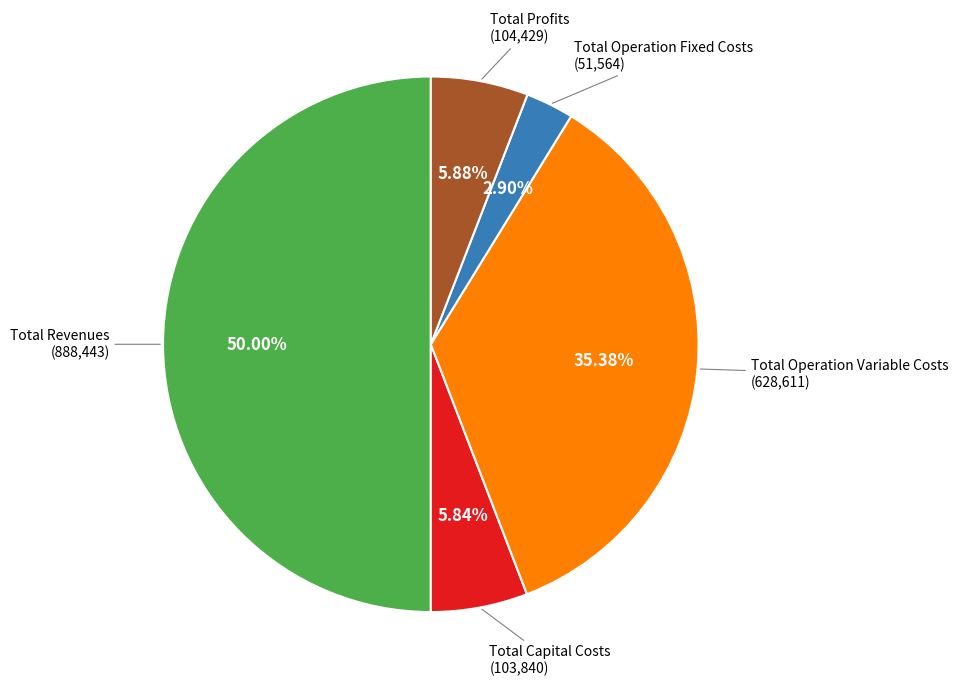

Count the number of slices in the pie.

5